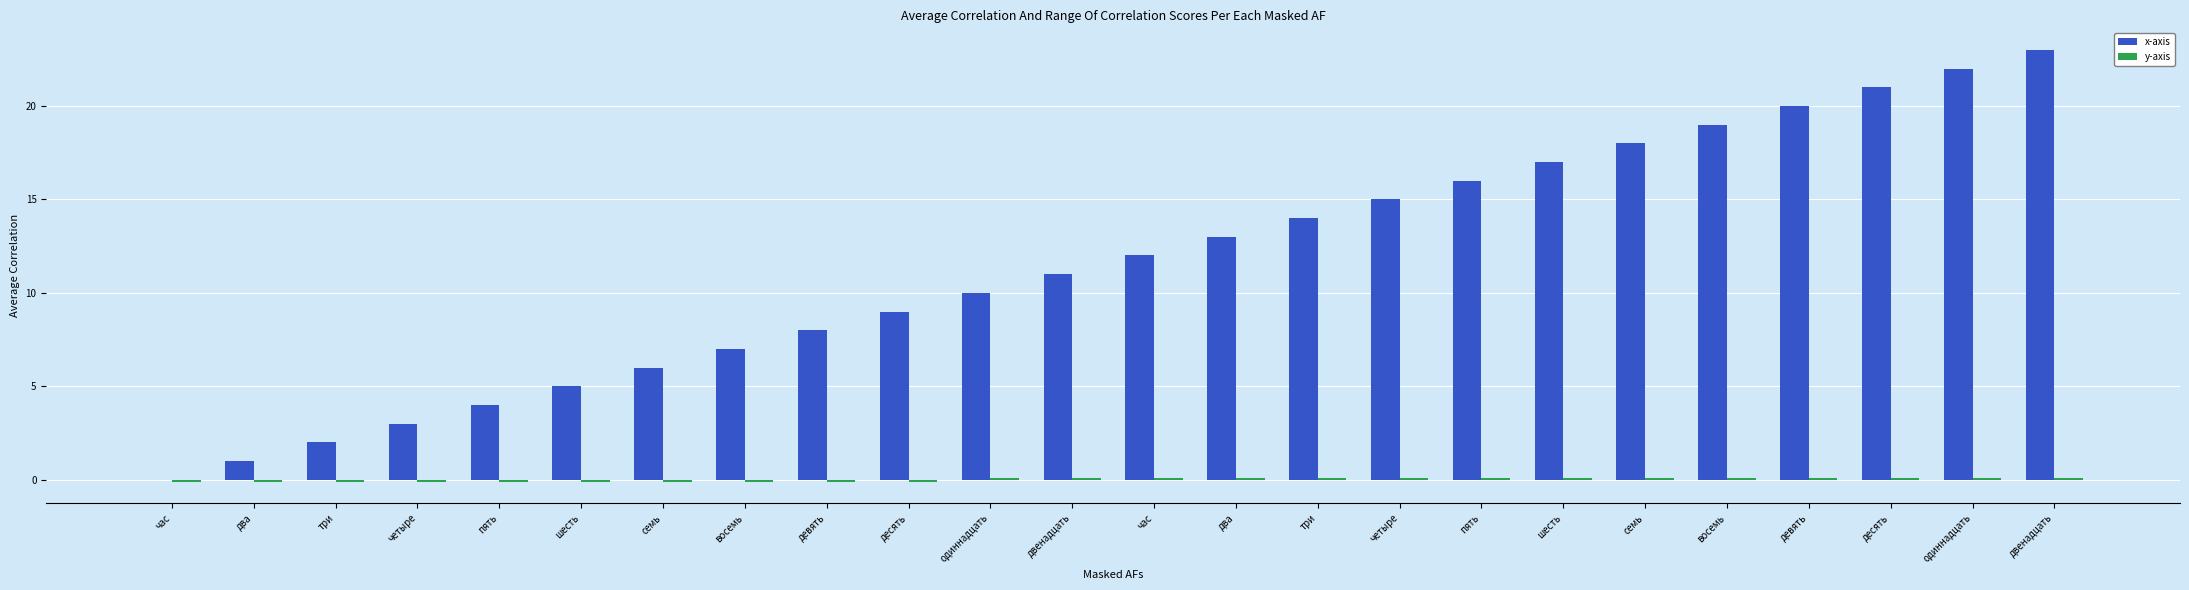

Count the number of data series in this chart.

2